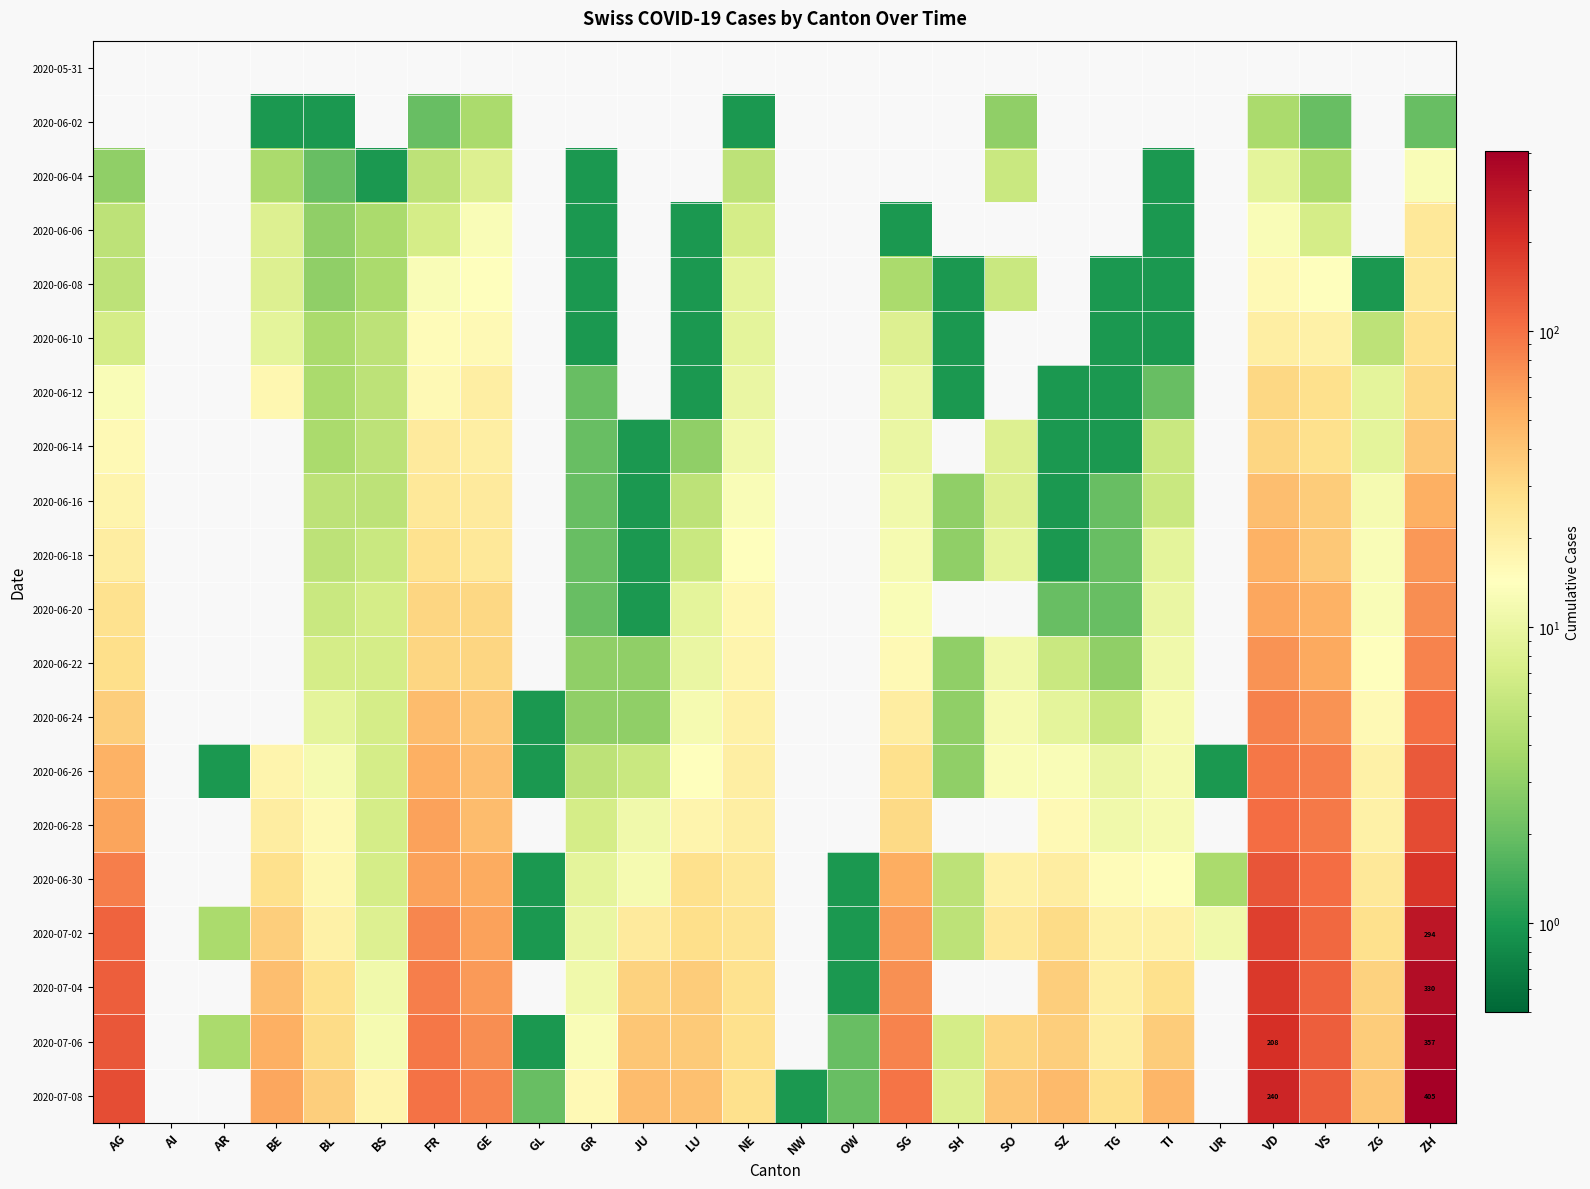

What is the total value across all series at VS?

1117